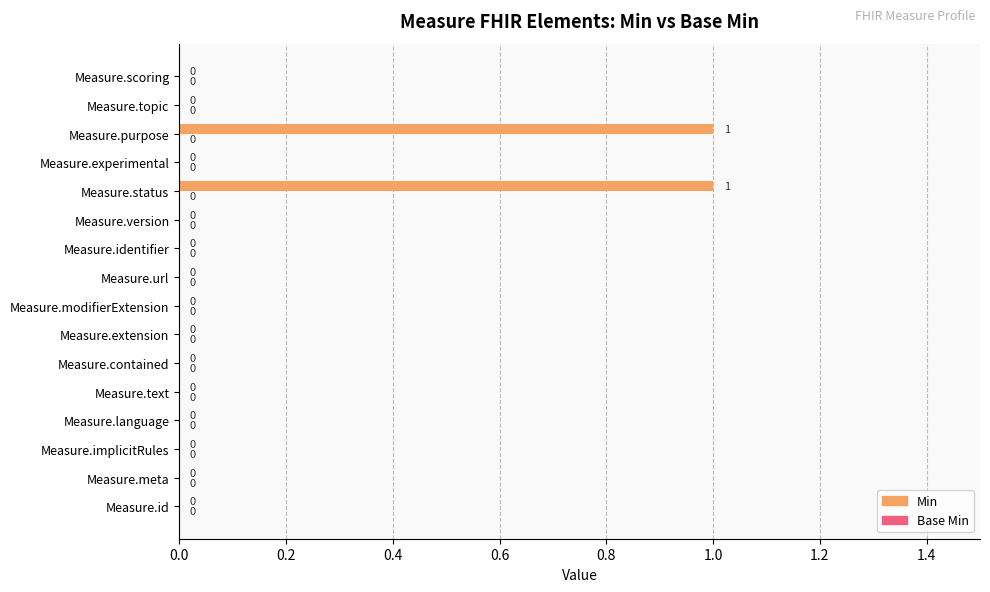

Between Measure.text and Measure.status, which is larger?

Measure.status